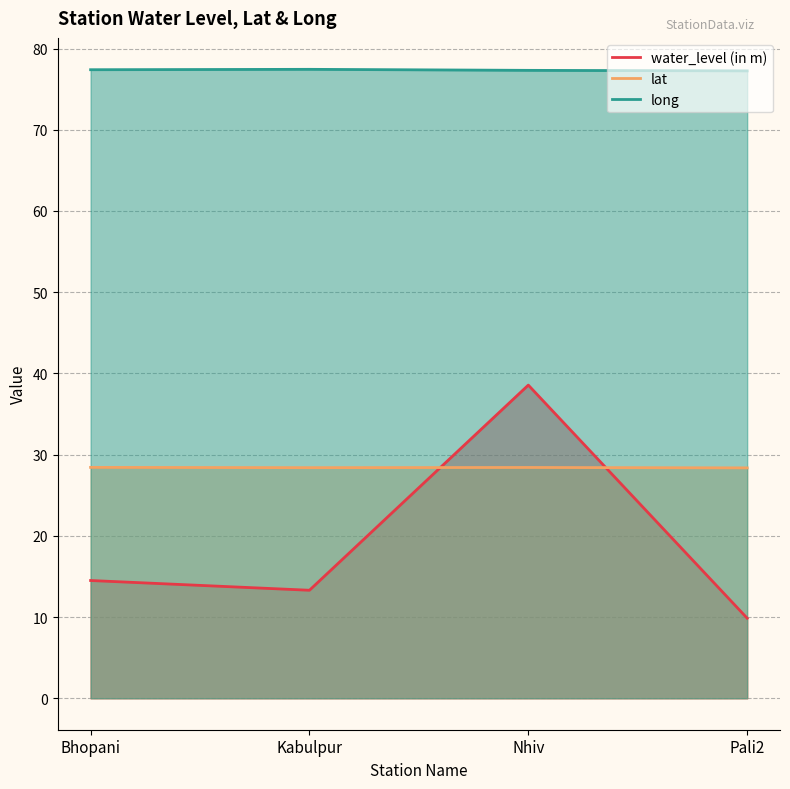

List the series in order of their overall mean, lowest first.

water_level (in m), lat, long